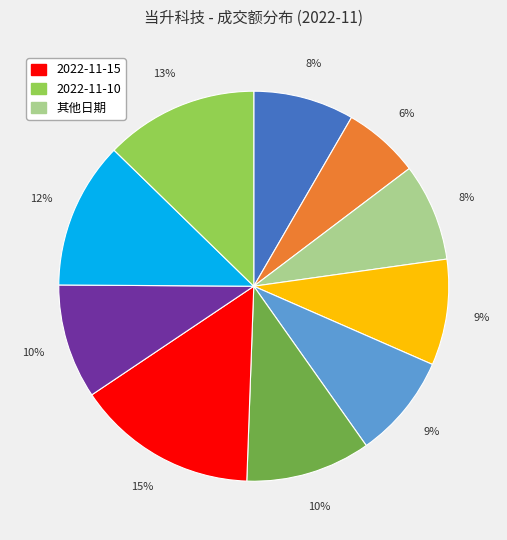

To the nearest percent, what is the average slice percentage?

10%